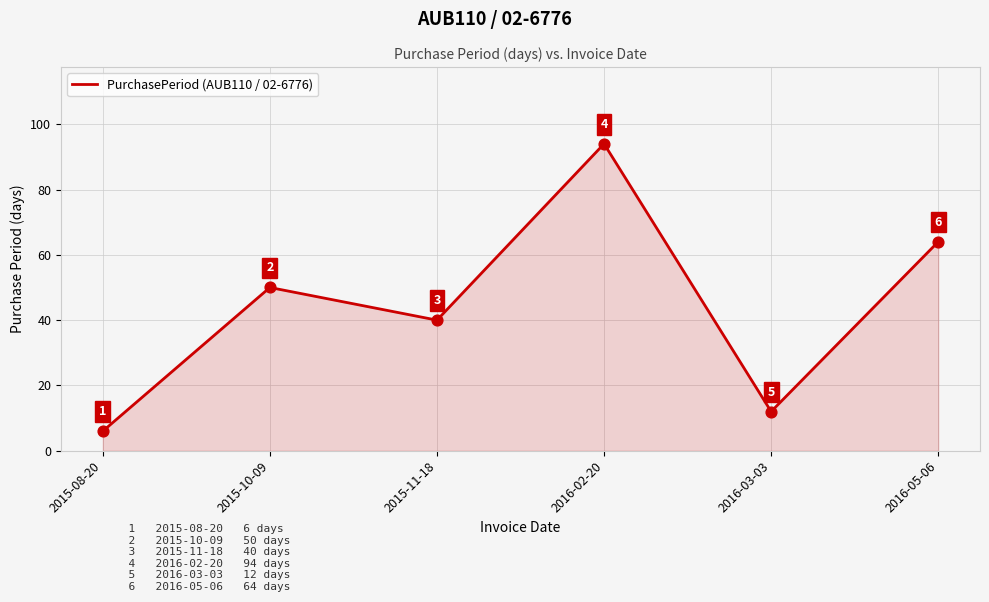

What is the ratio of the value at 2016-02-20 to the value at 2016-05-06?

1.5